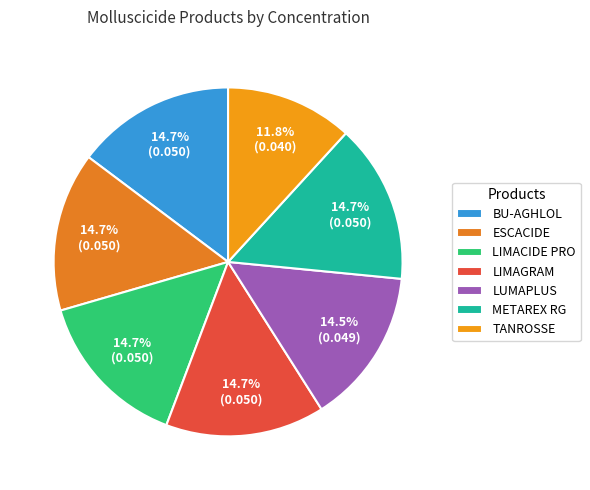

To the nearest percent, what portion does LIMAGRAM represent?

15%